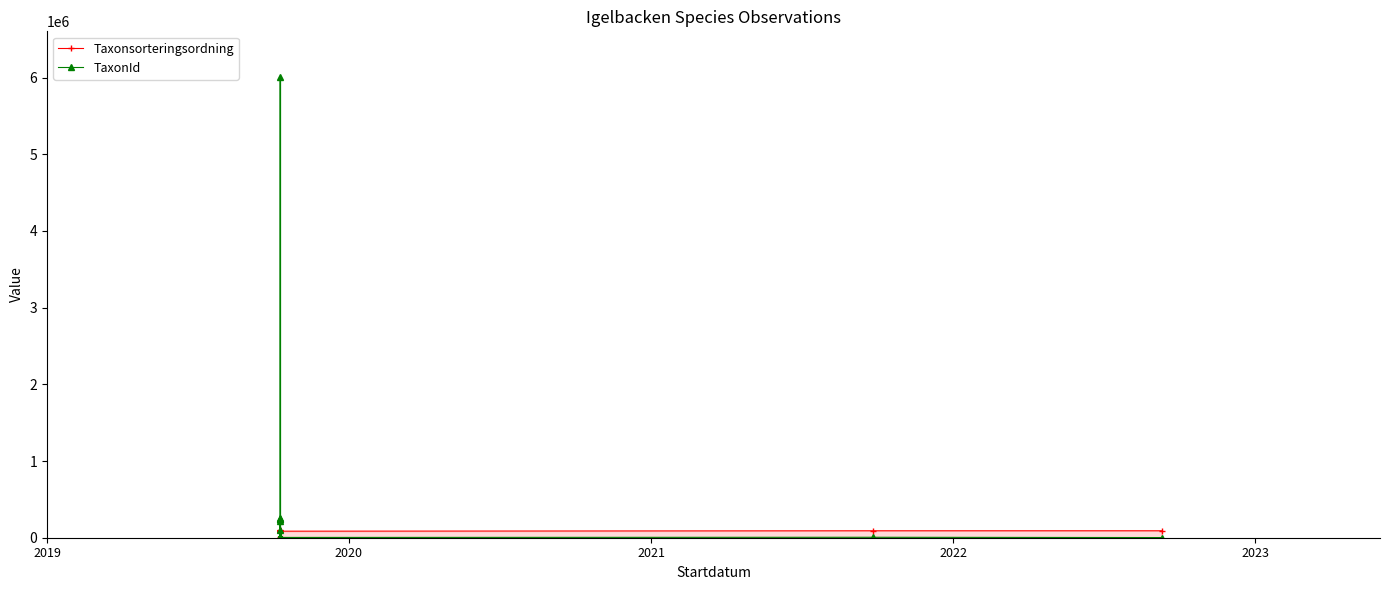

List the series in order of their overall mean, highest first.

TaxonId, Taxonsorteringsordning